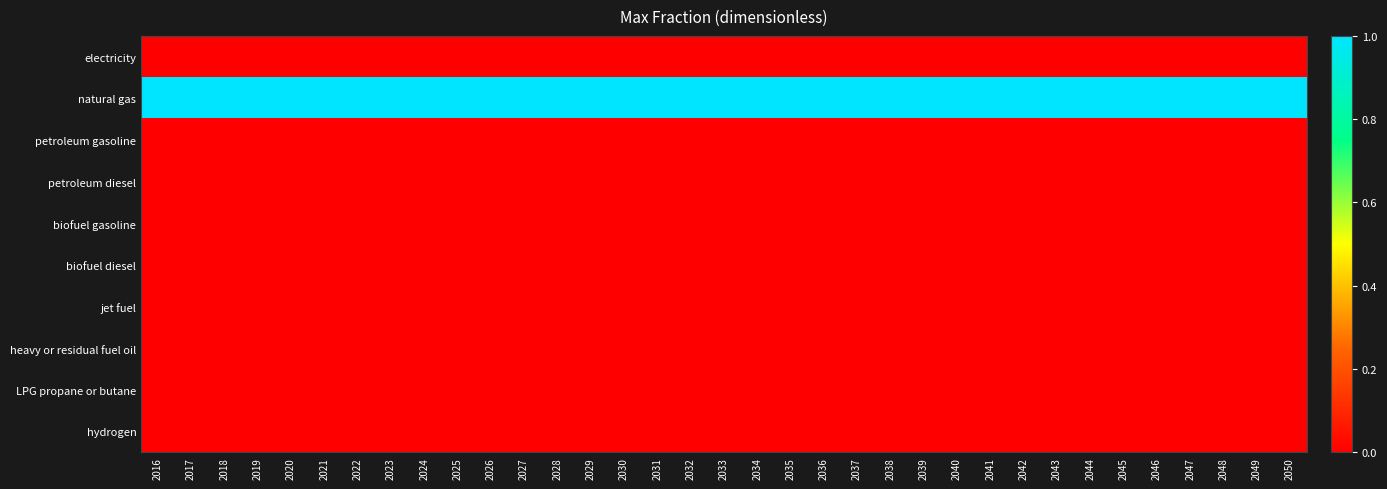

Between 2046 and 2043, which is larger?

2046